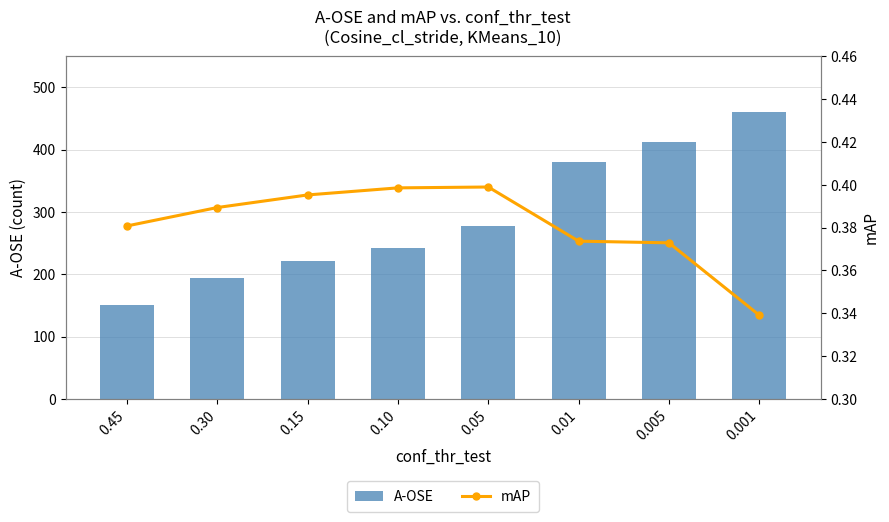

Reading right to left, what are all the values shown in this chart?

A-OSE: 0.001=461.0	0.005=412.0	0.01=381.0	0.05=278.0	0.10=243.0	0.15=221.0	0.30=194.0	0.45=151.0
mAP: 0.001=0.3	0.005=0.4	0.01=0.4	0.05=0.4	0.10=0.4	0.15=0.4	0.30=0.4	0.45=0.4